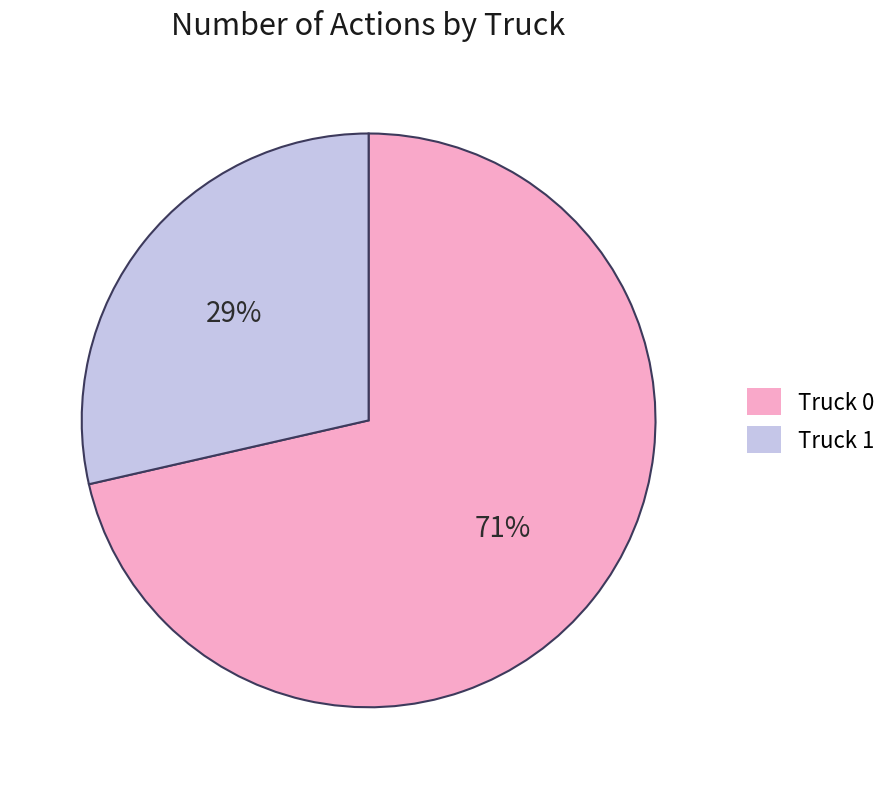

The Truck 1 slice represents 40% of the pie. True or false?

False